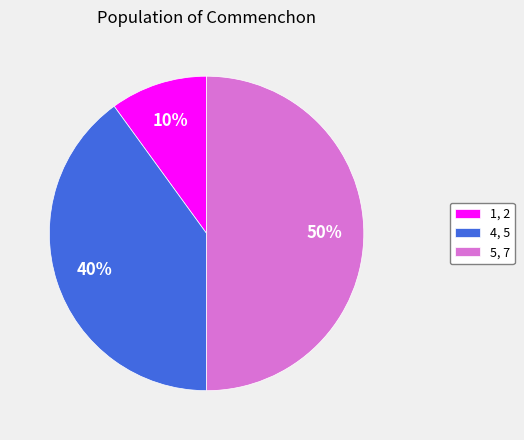

Is it true that 4, 5 is 40% of the pie?

True